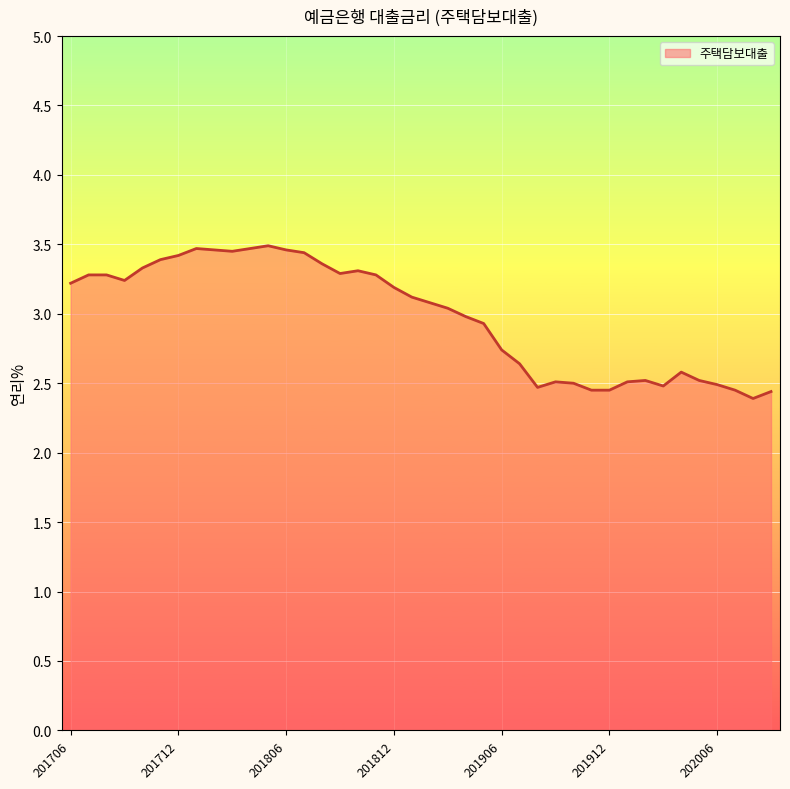

What is the smallest value displayed?

2.4